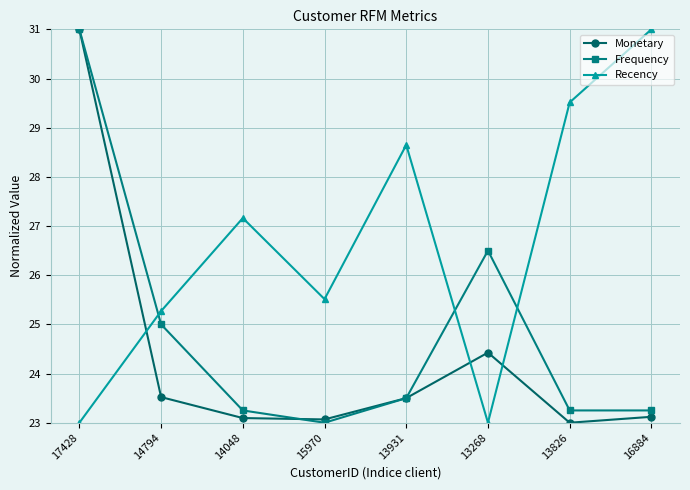

What is the difference between the highest and lowest values at 14794?

1.7